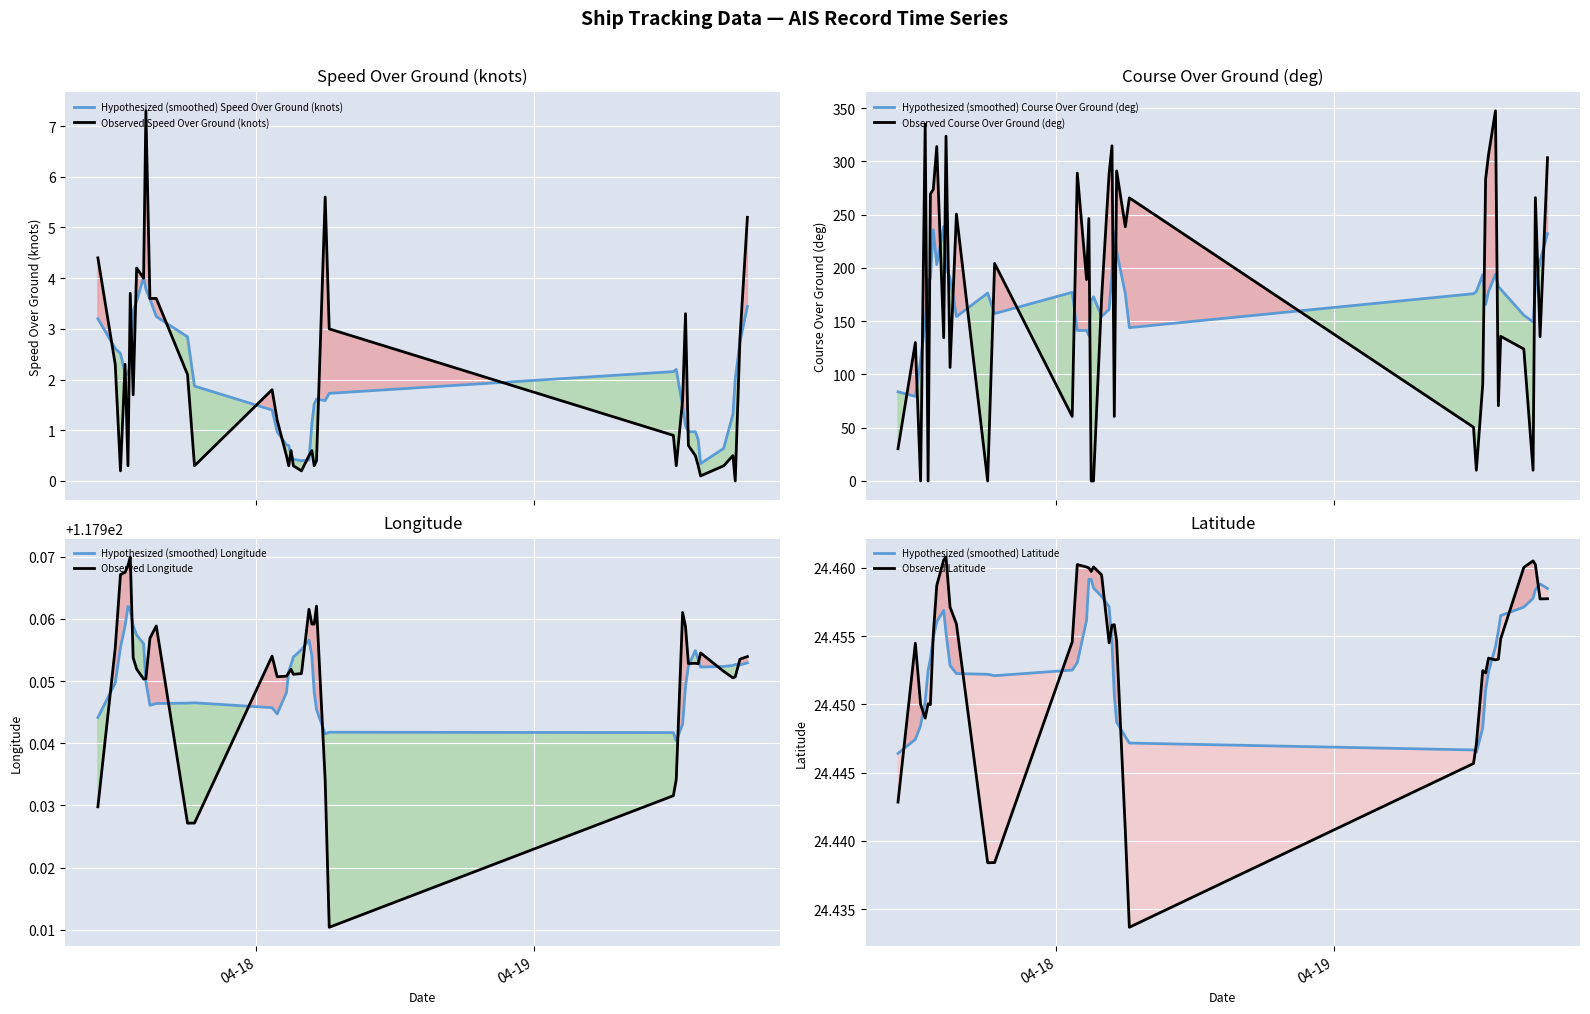

Between 2024-04-18 02:49:19 and 2024-04-18 05:13:22, which series saw the biggest shift?

COG